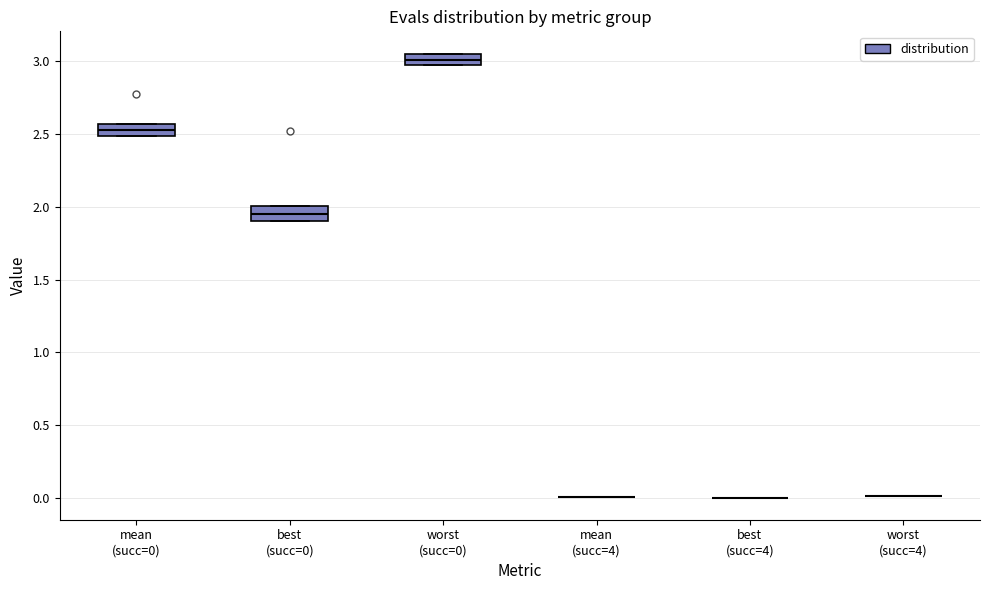

Reading left to right, transcribe this box plot: for each box, give where its median line is, the range the box spans, and where its two whiskers end, as read against the y-axis. The values are not printed on the chart, so give them approximately, as read against the axis.

mean (succ=0): median 2.55 (inside the box), box 2.50 to 2.55, whiskers 2.50 to 2.55
best (succ=0): median 1.95, box 1.90 to 2.00, whiskers 1.90 to 2.00
worst (succ=0): median 3.00, box 2.95 to 3.05, whiskers 2.95 to 3.05
mean (succ=4): box collapsed to a line at 0.00, whiskers 0.00 to 0.00
best (succ=4): box collapsed to a line at 0.00, whiskers 0.00 to 0.00
worst (succ=4): box collapsed to a line at 0.00, whiskers 0.00 to 0.00